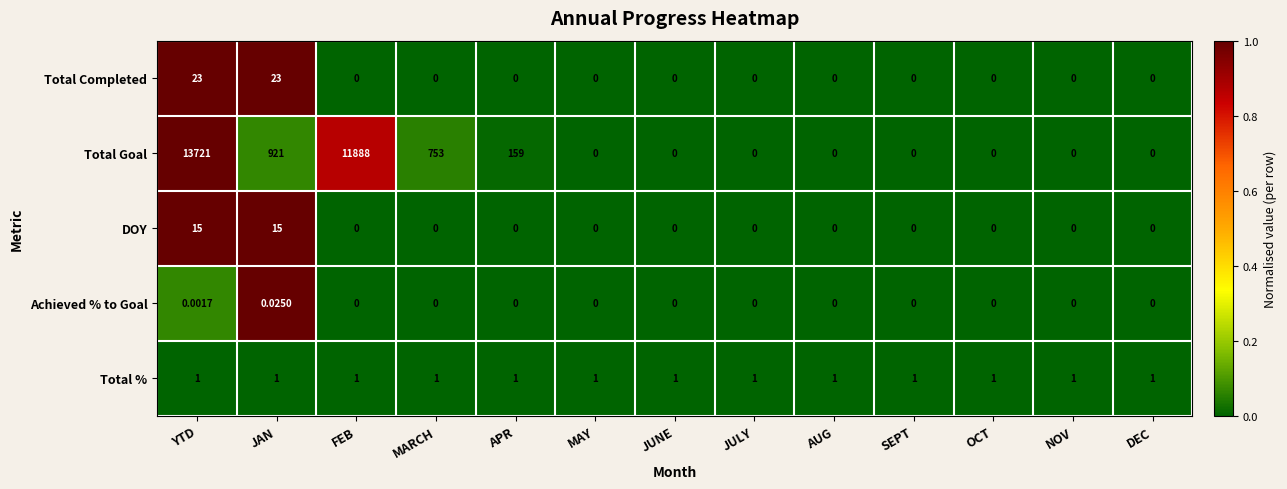

At which category does the chart reach its peak across all series?

YTD